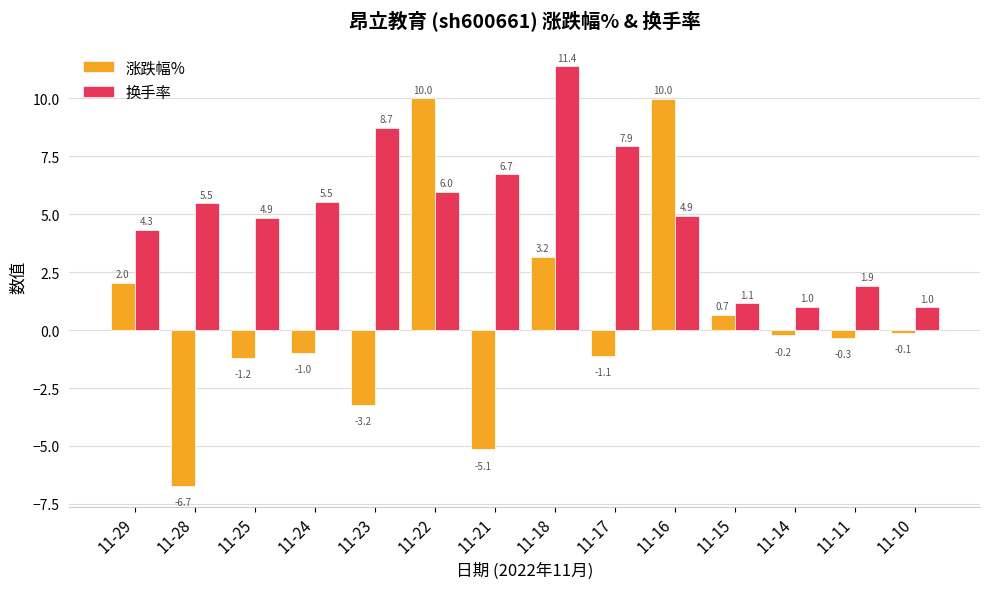

What is the difference between the highest and lowest values at 11-10?

1.1